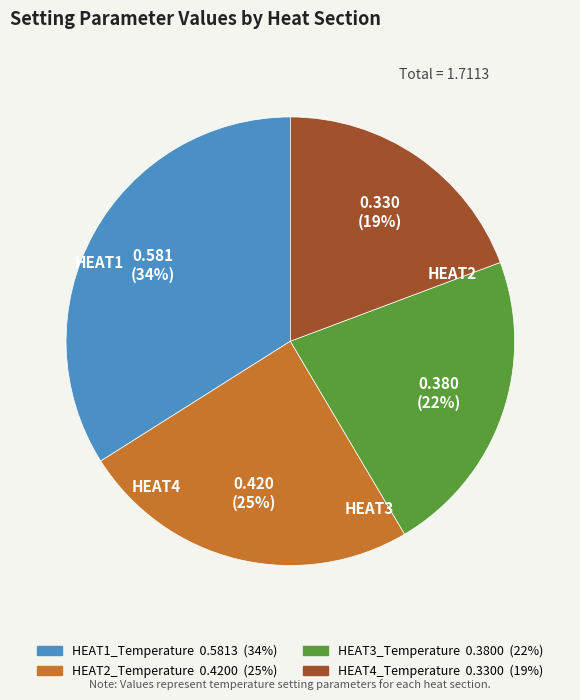

Combined, do HEAT3_Temperature and HEAT4_Temperature account for over 50%?

No